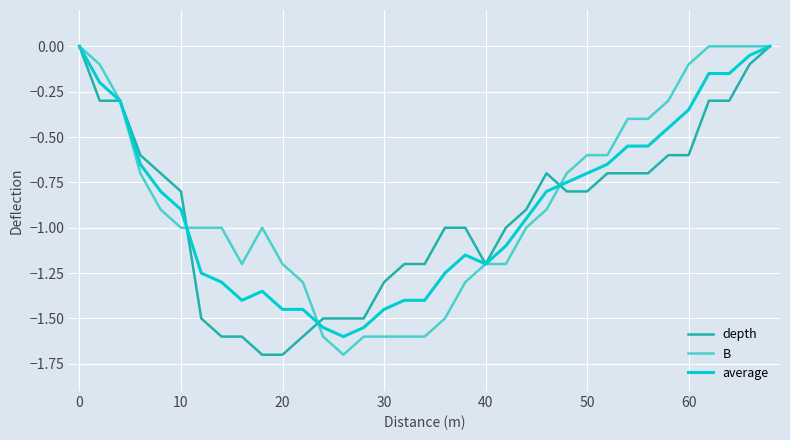

True or false: average has more than 0 interior local peaks.

True